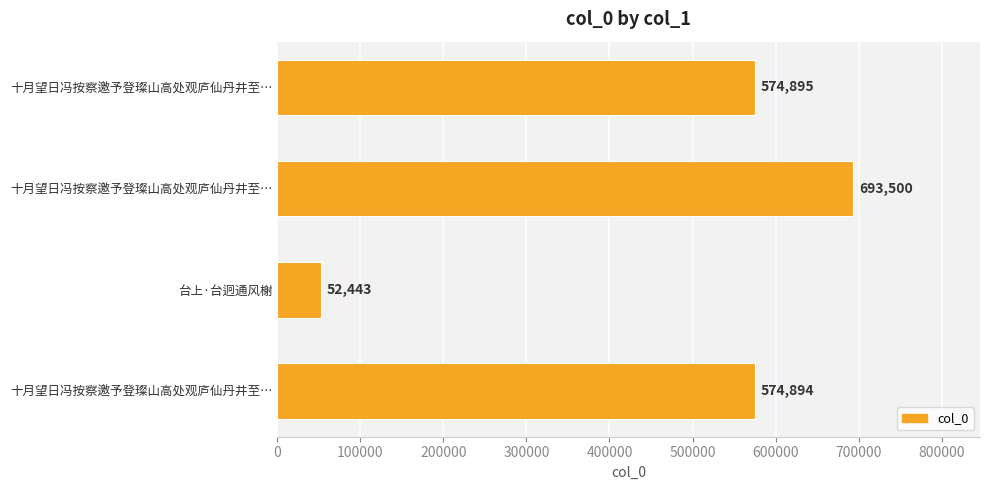

What is the sum of all values?

1895732